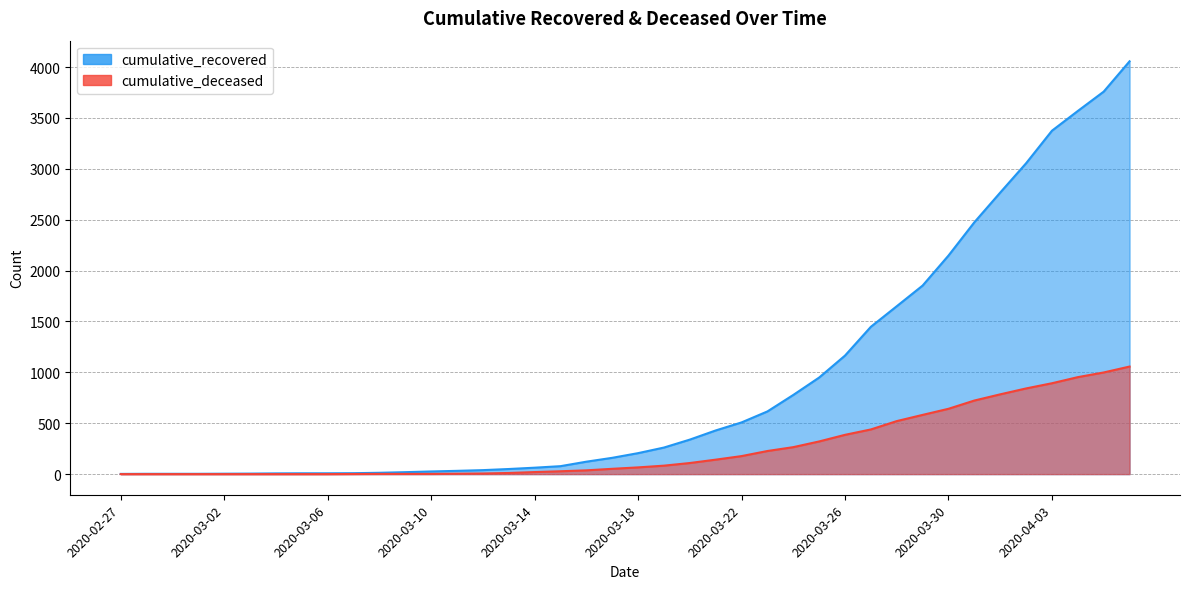

Reading left to right, list all the values displayed in this chart.

cumulative_recovered: 2020-02-27=2	2020-02-28=3	2020-02-29=3	2020-03-01=3	2020-03-02=4	2020-03-03=5	2020-03-04=7	2020-03-05=8	2020-03-06=8	2020-03-07=9	2020-03-08=13	2020-03-09=19	2020-03-10=26	2020-03-11=32	2020-03-12=39	2020-03-13=50	2020-03-14=63	2020-03-15=78	2020-03-16=122	2020-03-17=160	2020-03-18=206	2020-03-19=261	2020-03-20=339	2020-03-21=429	2020-03-22=508	2020-03-23=616	2020-03-24=778	2020-03-25=949	2020-03-26=1165	2020-03-27=1448	2020-03-28=1650	2020-03-29=1853	2020-03-30=2148	2020-03-31=2475	2020-04-01=2767	2020-04-02=3055	2020-04-03=3375	2020-04-04=3569	2020-04-05=3759	2020-04-06=4057
cumulative_deceased: 2020-02-27=0	2020-02-28=0	2020-02-29=0	2020-03-01=0	2020-03-02=0	2020-03-03=0	2020-03-04=0	2020-03-05=0	2020-03-06=0	2020-03-07=1	2020-03-08=2	2020-03-09=2	2020-03-10=2	2020-03-11=4	2020-03-12=6	2020-03-13=11	2020-03-14=20	2020-03-15=28	2020-03-16=37	2020-03-17=52	2020-03-18=66	2020-03-19=83	2020-03-20=109	2020-03-21=142	2020-03-22=177	2020-03-23=227	2020-03-24=265	2020-03-25=321	2020-03-26=386	2020-03-27=439	2020-03-28=521	2020-03-29=582	2020-03-30=642	2020-03-31=723	2020-04-01=784	2020-04-02=842	2020-04-03=893	2020-04-04=953	2020-04-05=999	2020-04-06=1057